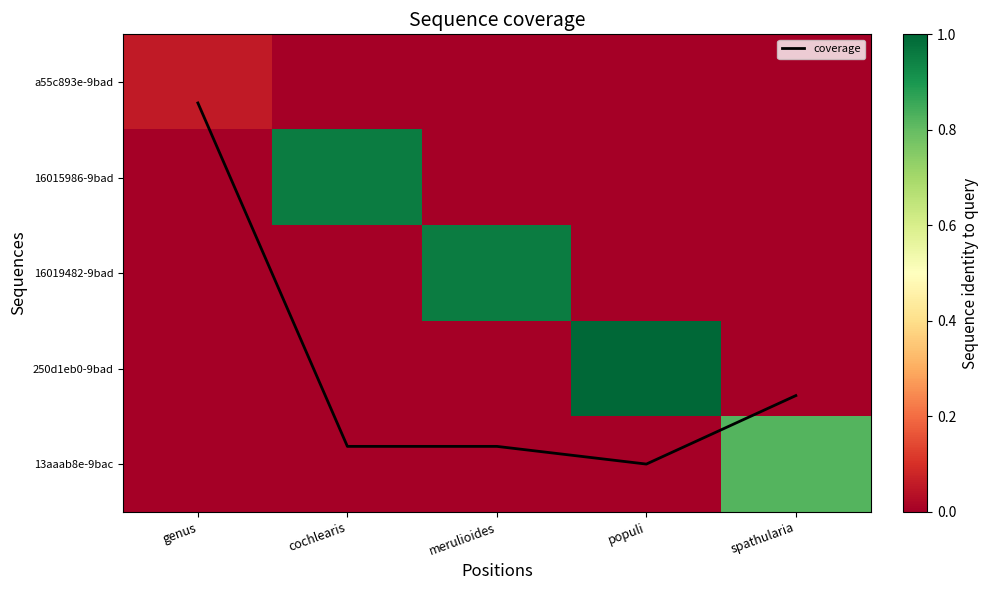

Rank the series at genus from lowest to highest value.

16015986-9bad, 16019482-9bad, 250d1eb0-9bad, 13aaab8e-9bac, a55c893e-9bad, coverage